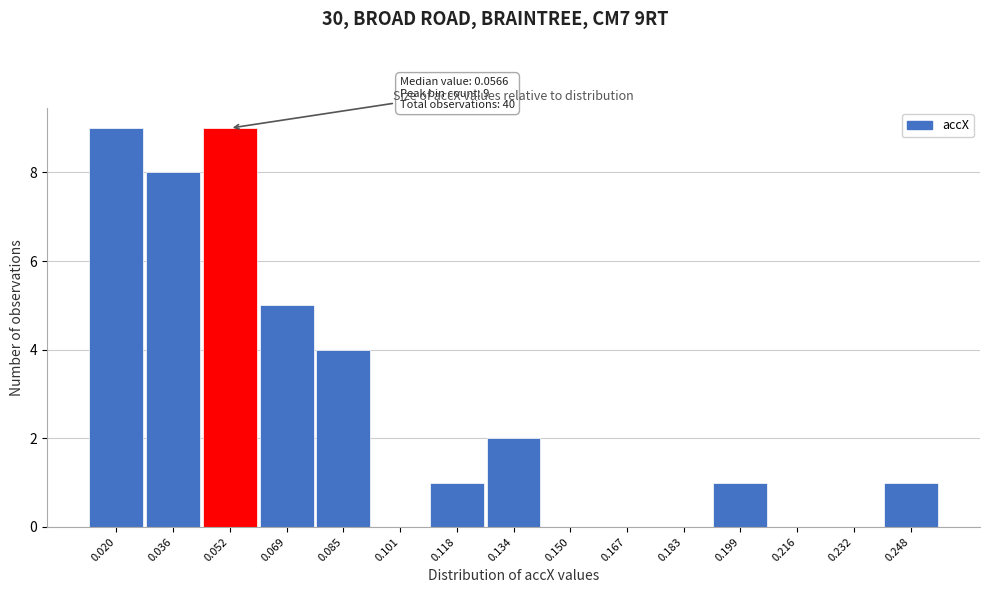

Reading left to right, list all the values displayed in this chart.

0.020=9	0.036=8	0.052=9	0.069=5	0.085=4	0.101=0	0.118=1	0.134=2	0.150=0	0.167=0	0.183=0	0.199=1	0.216=0	0.232=0	0.248=1